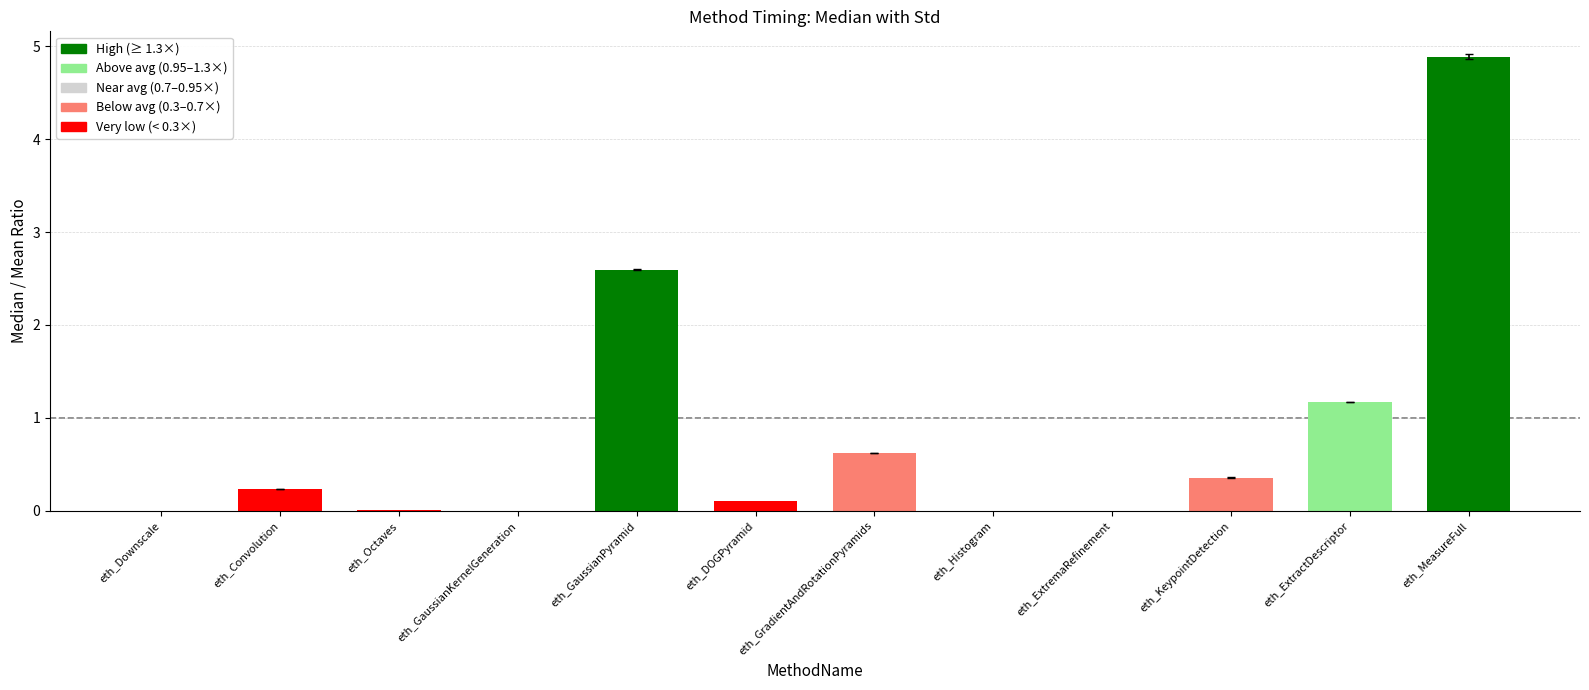

Are the bars horizontal?

No